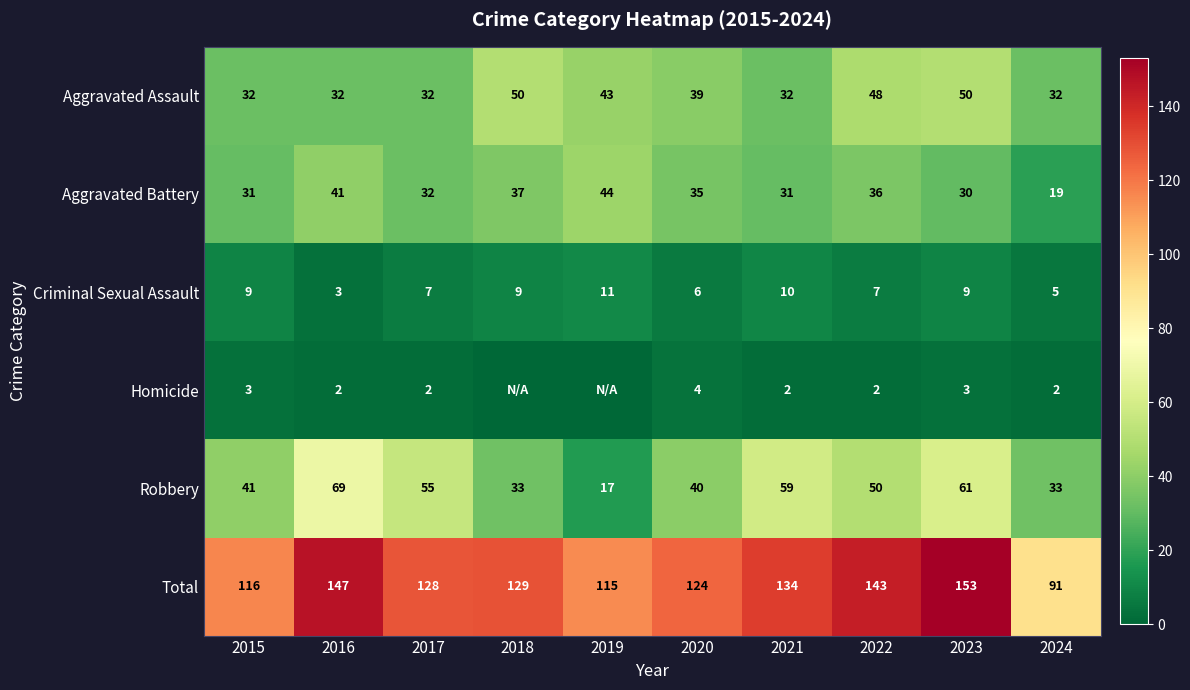

What is the minimum value for Total?

91